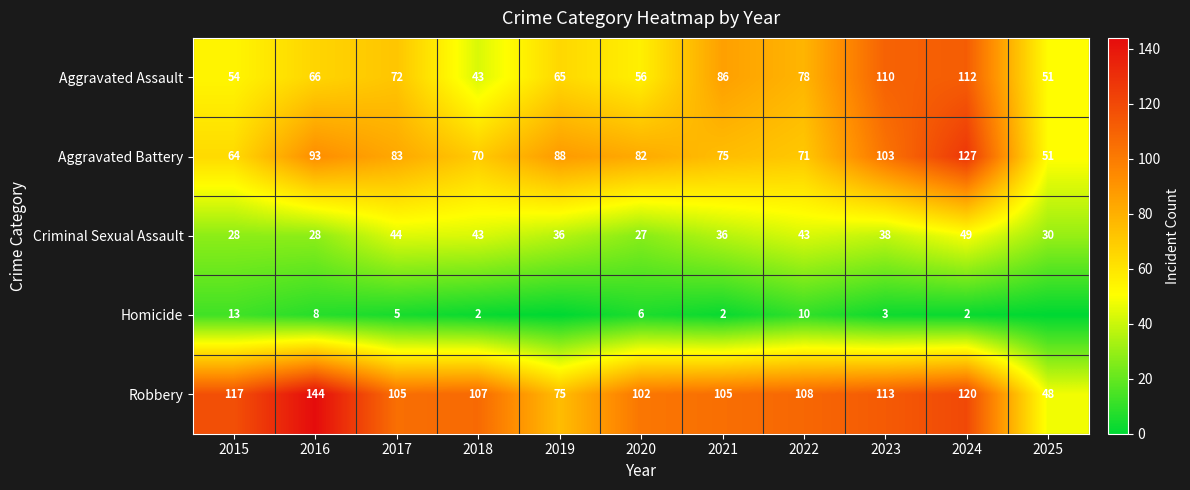

At which category does the chart reach its minimum across all series?

2019